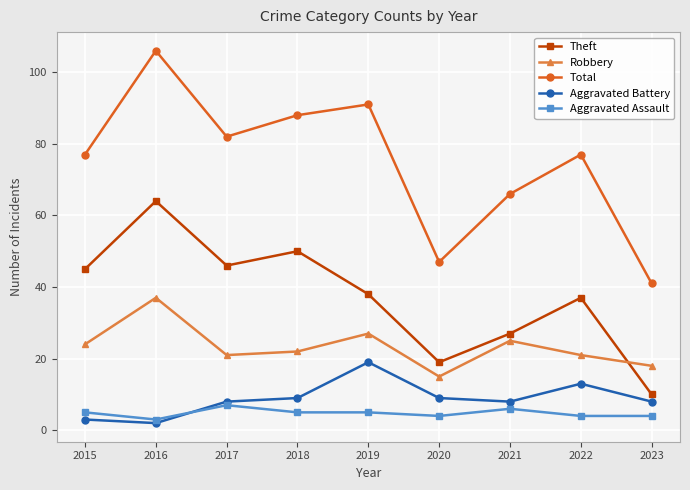

Is this an area chart (filled region under the line)?

No